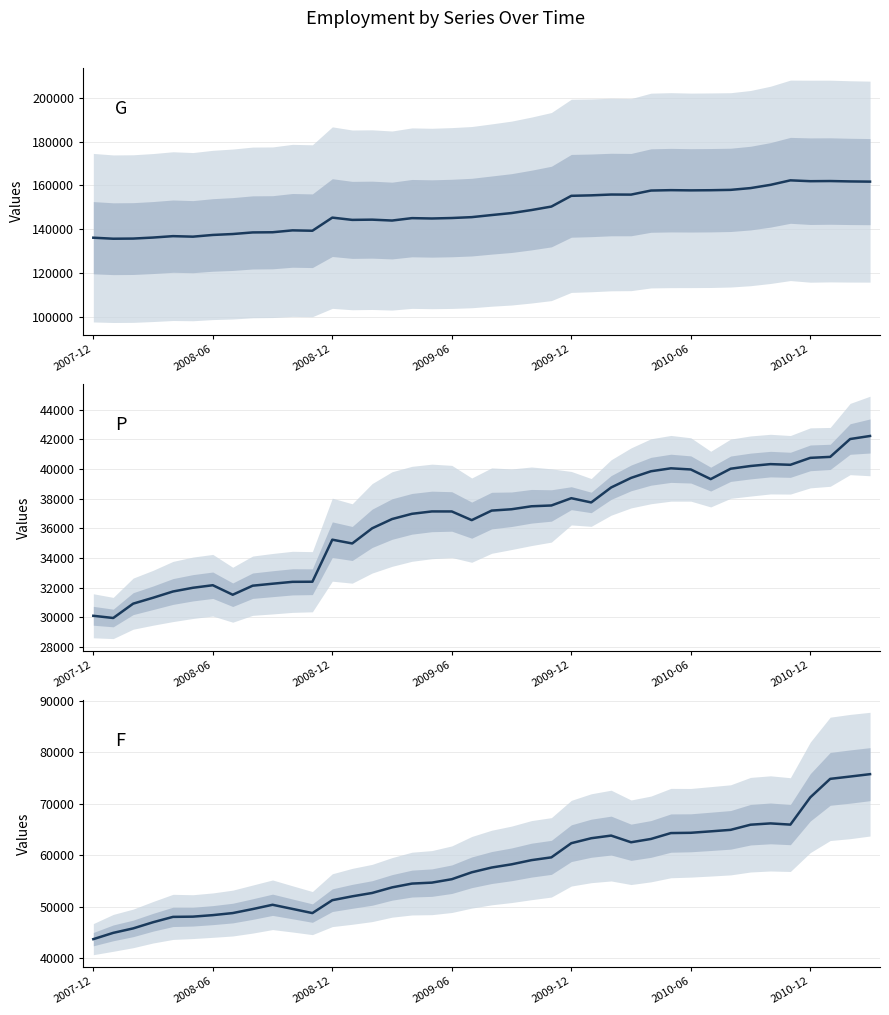

How many interior local peaks does the G series have?

9